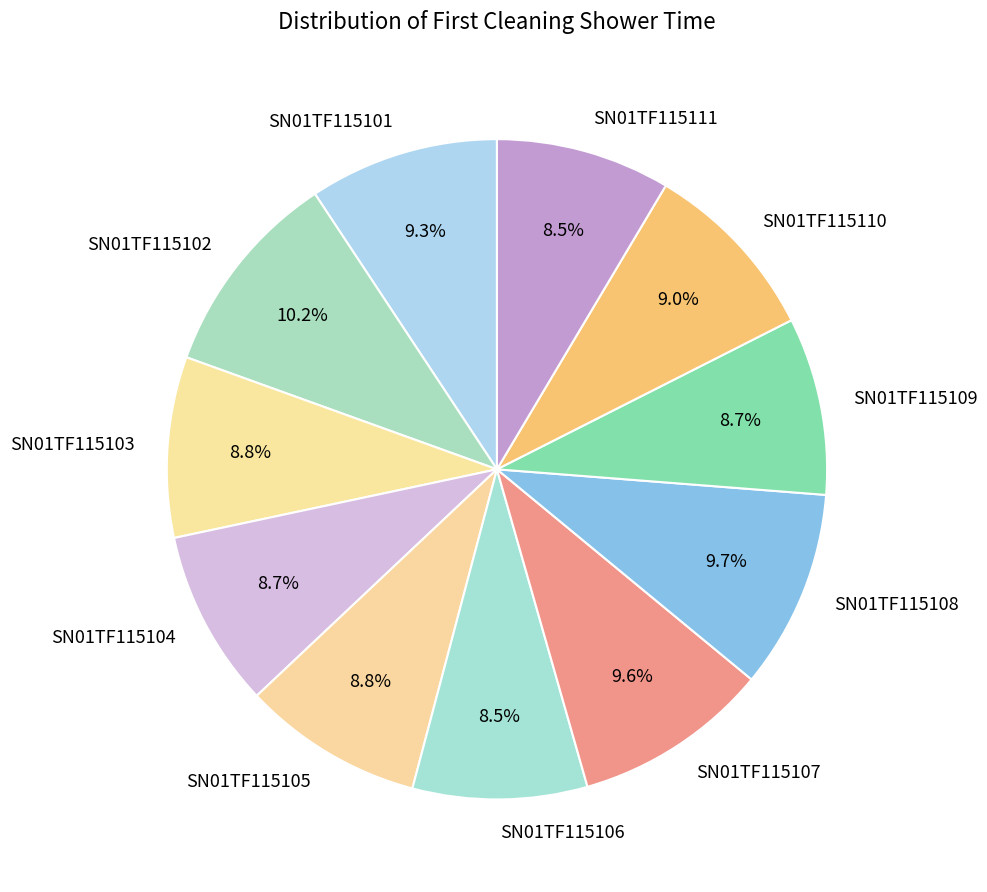

Is it true that SN01TF115109 is 9% of the pie?

True